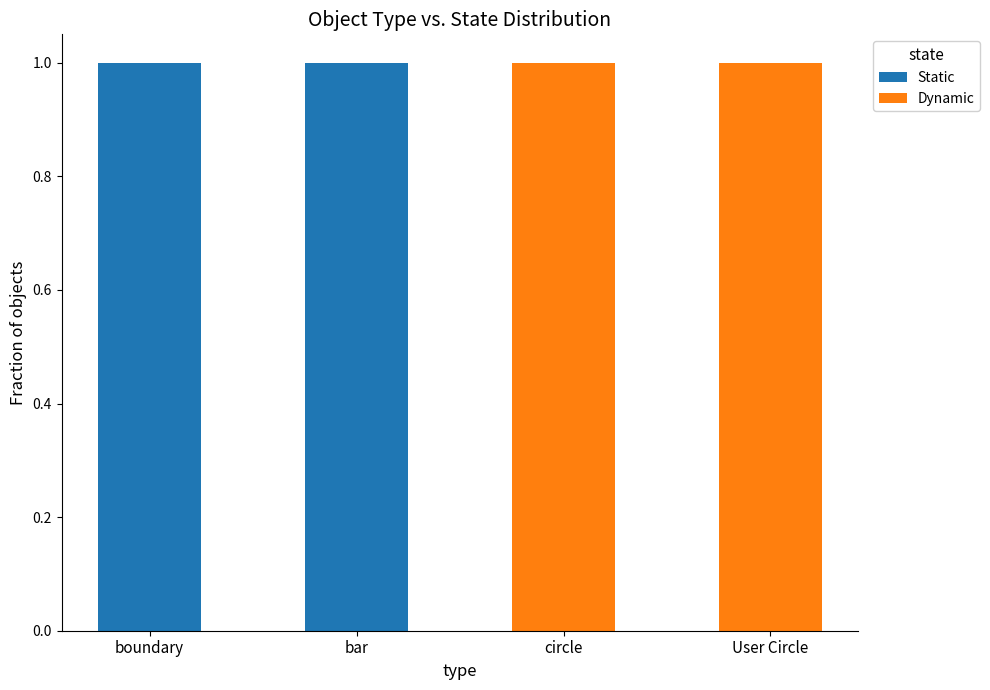

True or false: Static has a value of 1 at bar.

True